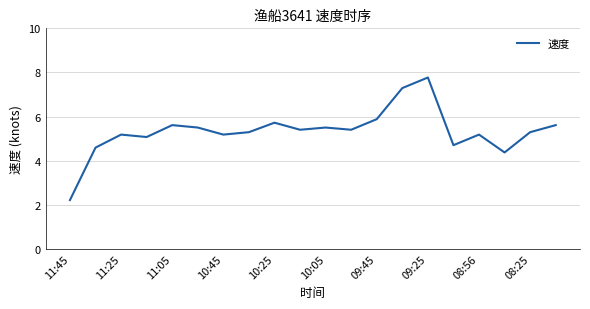

Reading left to right, list all the values displayed in this chart.

2.2	4.6	5.2	5.1	5.6	5.5	5.2	5.3	5.7	5.4	5.5	5.4	5.9	7.3	7.8	4.7	5.2	4.4	5.3	5.6